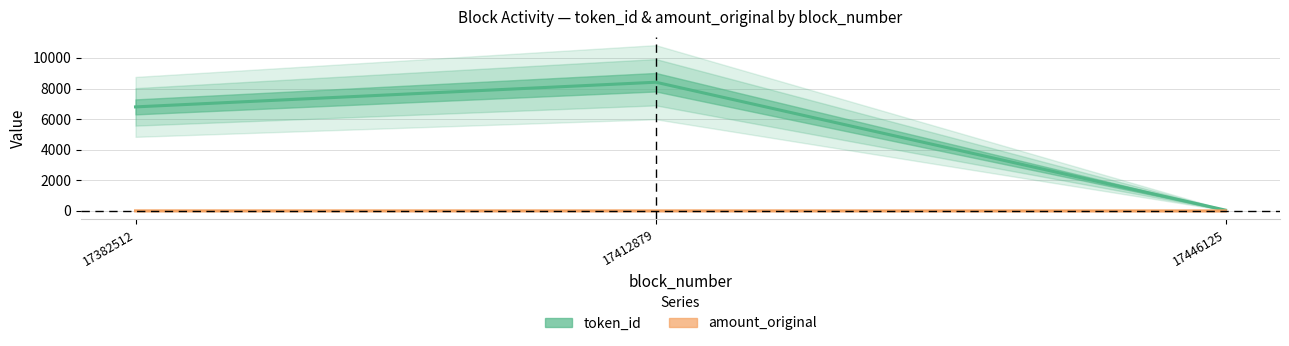

Does the chart display data point markers on the line(s)?

No